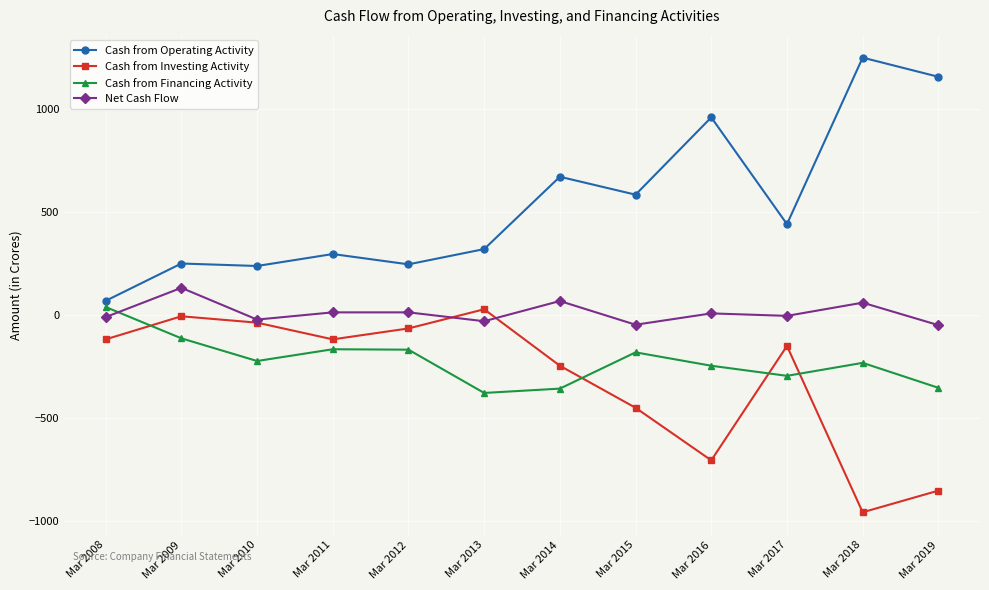

Which series has the widest spread of values?

Cash from Operating Activity